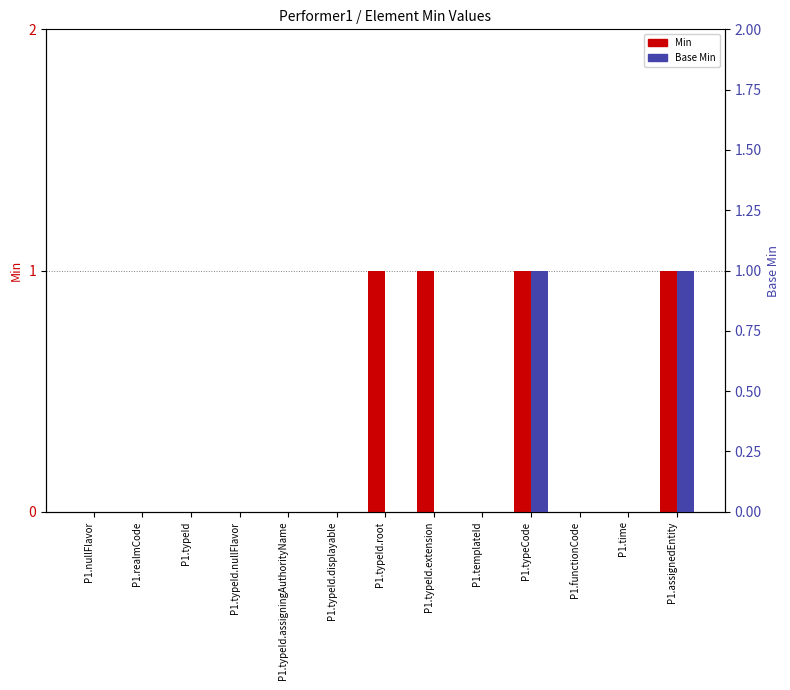

At how many categories does at least one series exceed 0?

4